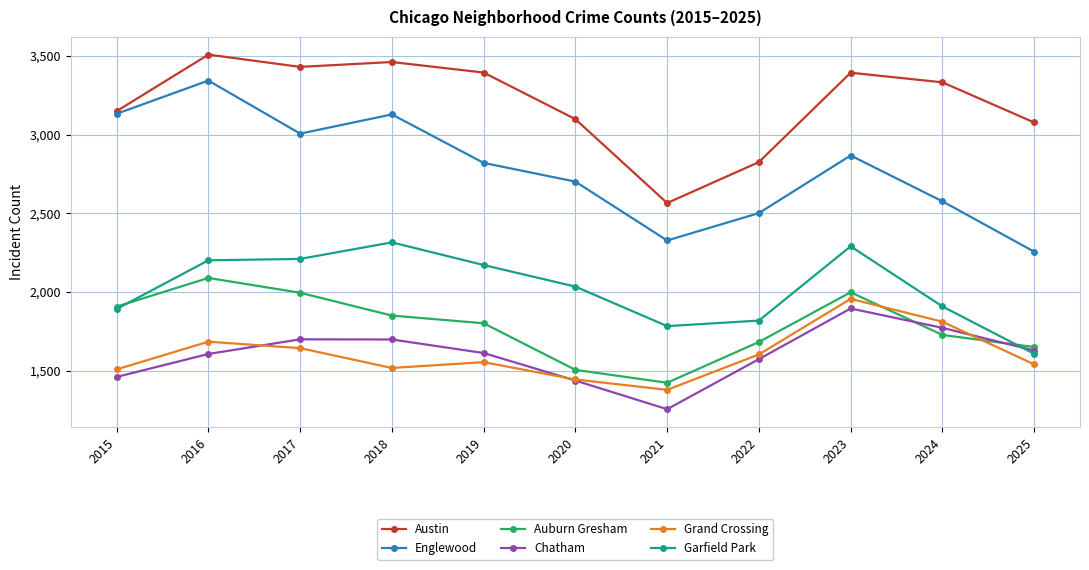

Which series has the widest spread of values?

Englewood